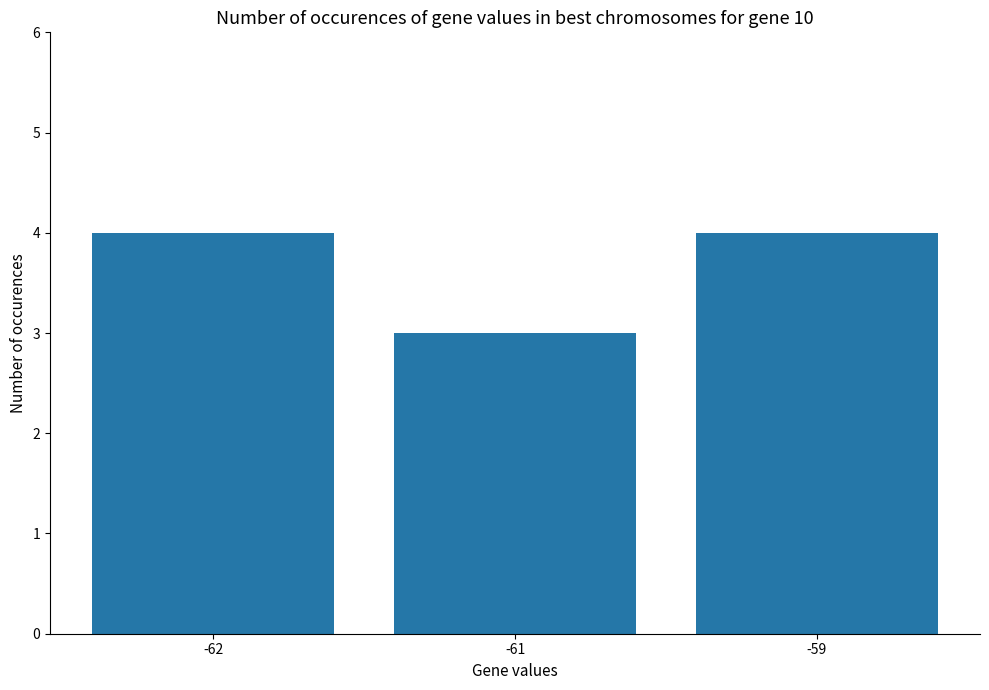

At which category does the chart reach its peak across all series?

-62